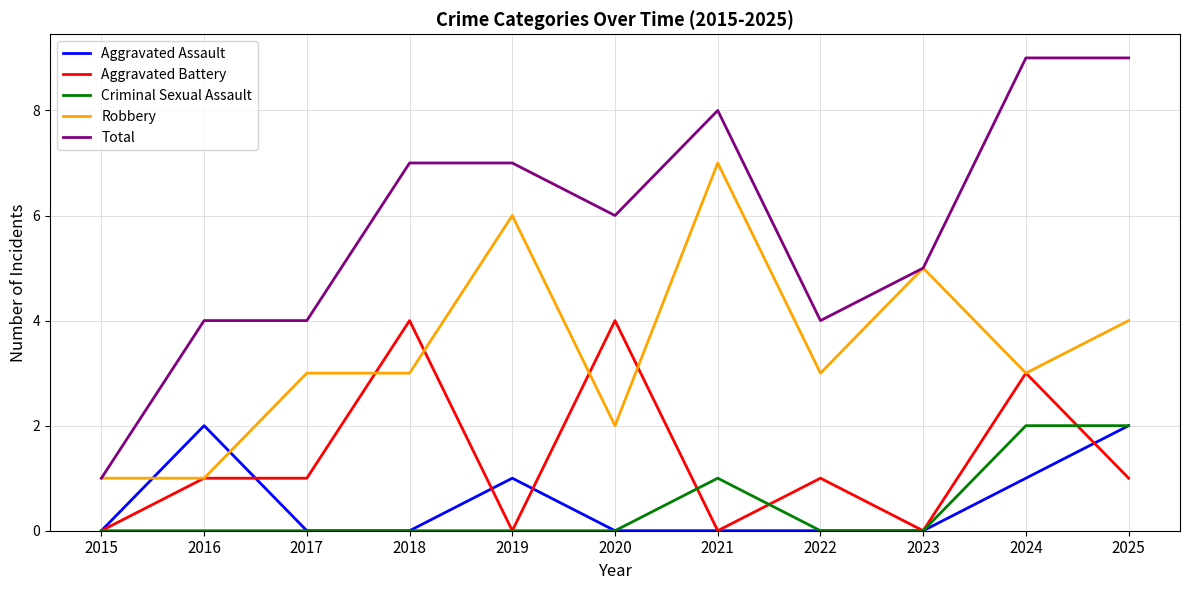

Is the value of Robbery at 2018 greater than the value of Aggravated Battery at 2015?

Yes